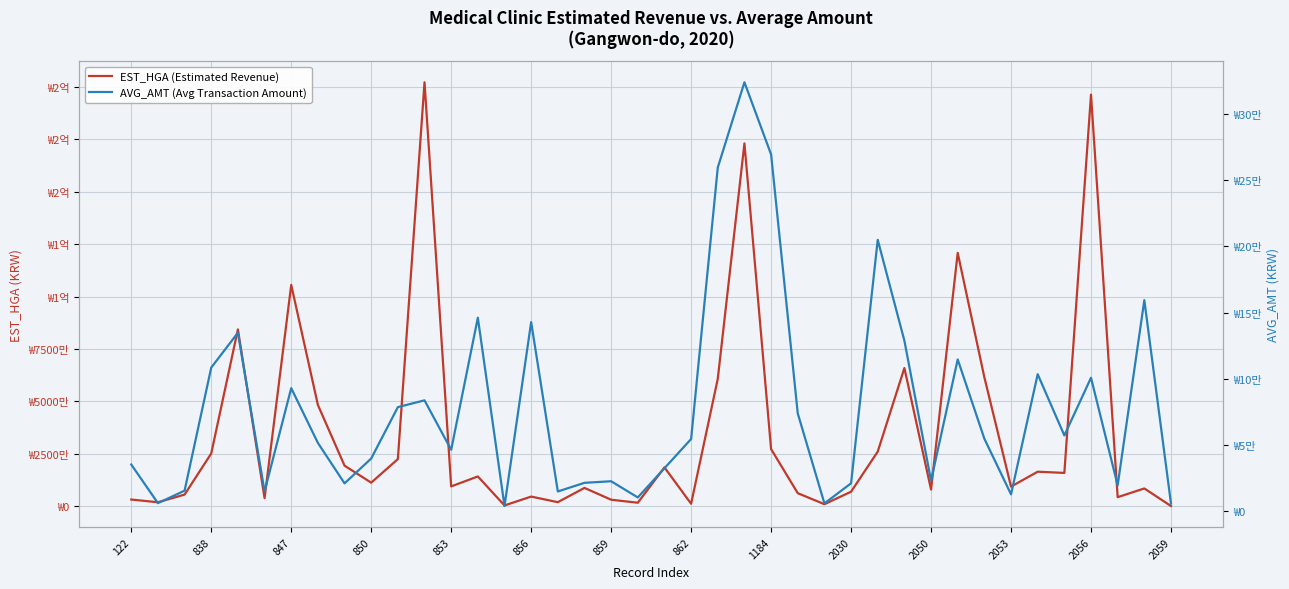

What are all the series names shown in the legend?

EST_HGA (Estimated Revenue), AVG_AMT (Avg Transaction Amount)